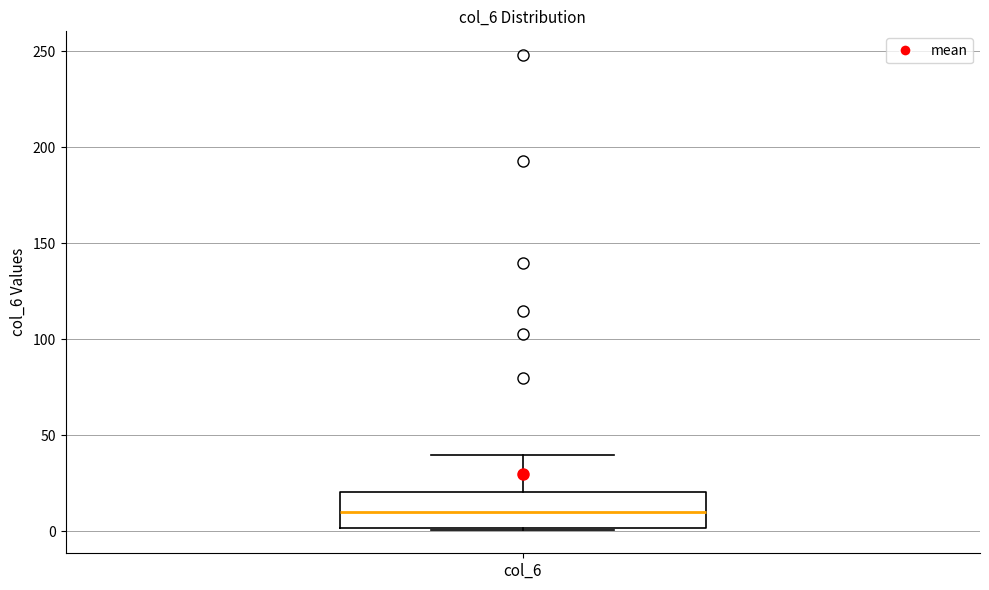

Where does the median line of the box for col_6 sit on the y-axis? The values are not printed on the chart, so give them approximately, as read against the axis.

10